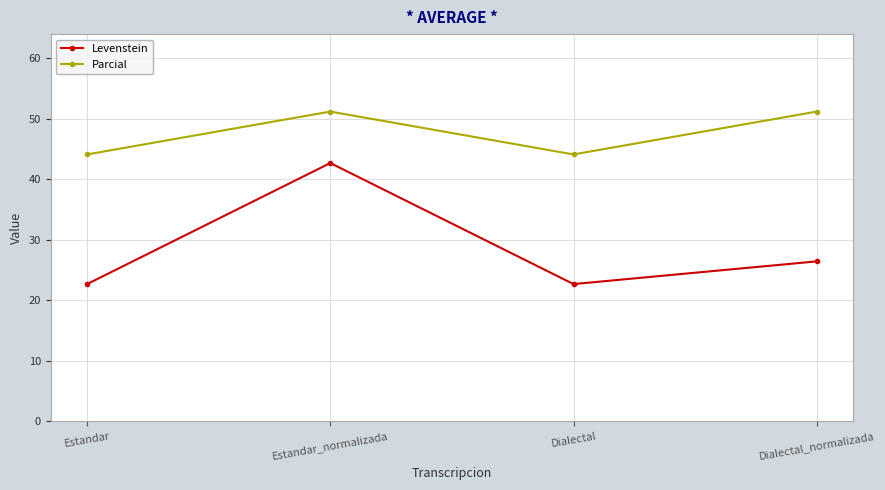

What is the approximate value of Parcial at Dialectal?

44.1